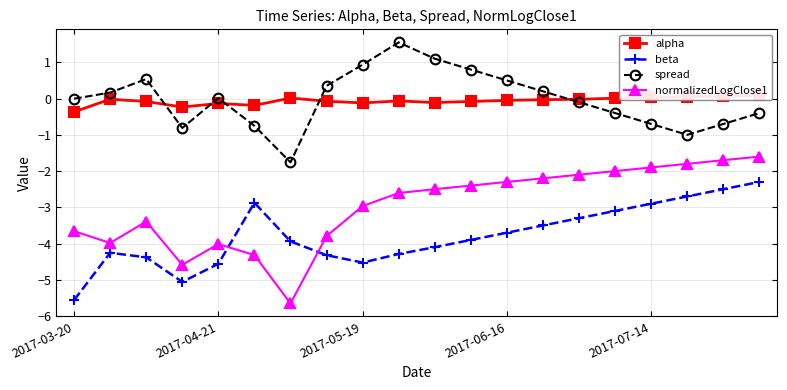

True or false: normalizedLogClose1 and spread intersect in this chart.

False